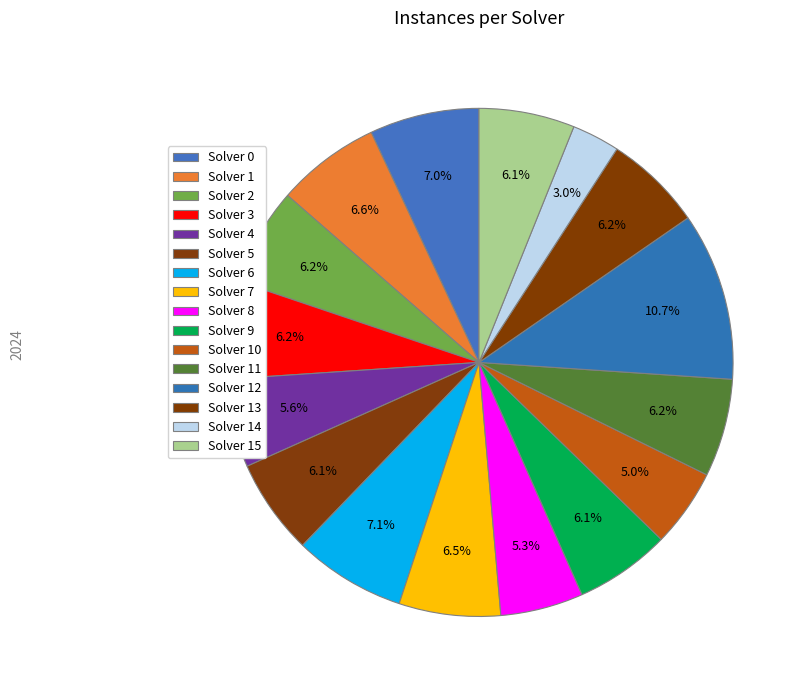

Count the number of slices in the pie.

16